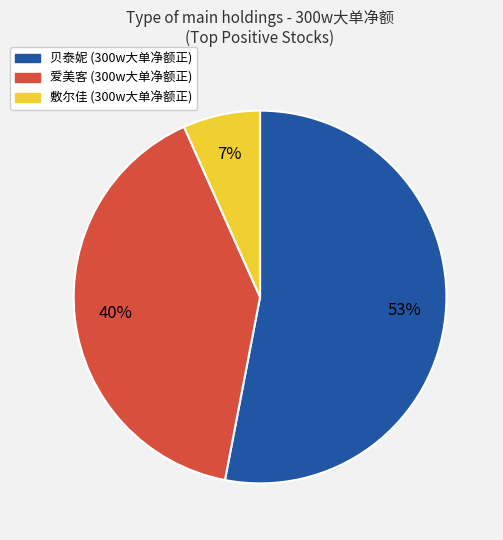

Does 敷尔佳 represent more than half of the total?

No